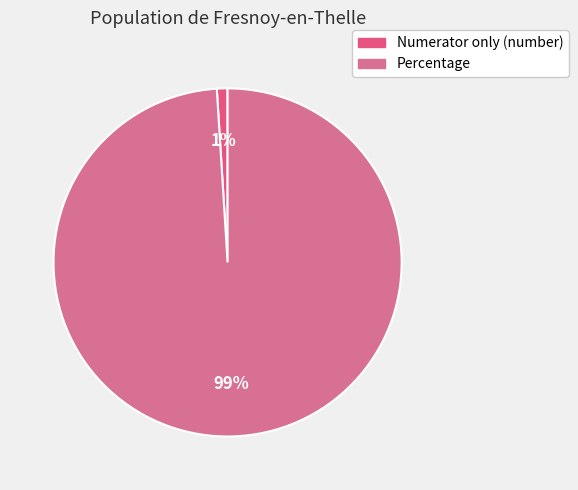

Is it true that Percentage is 86% of the pie?

False